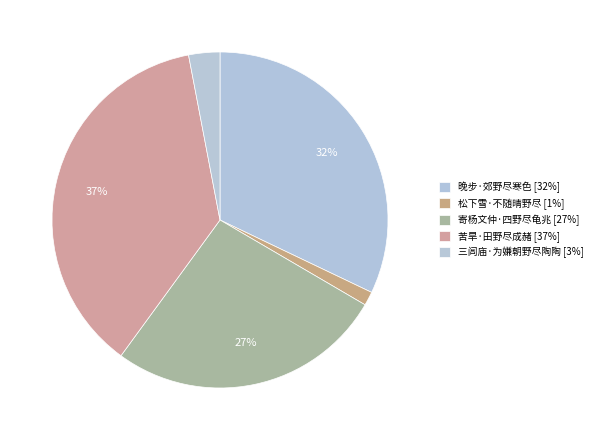

What percentage is the 苦旱·田野尽成赭 slice, to the nearest percent?

37%